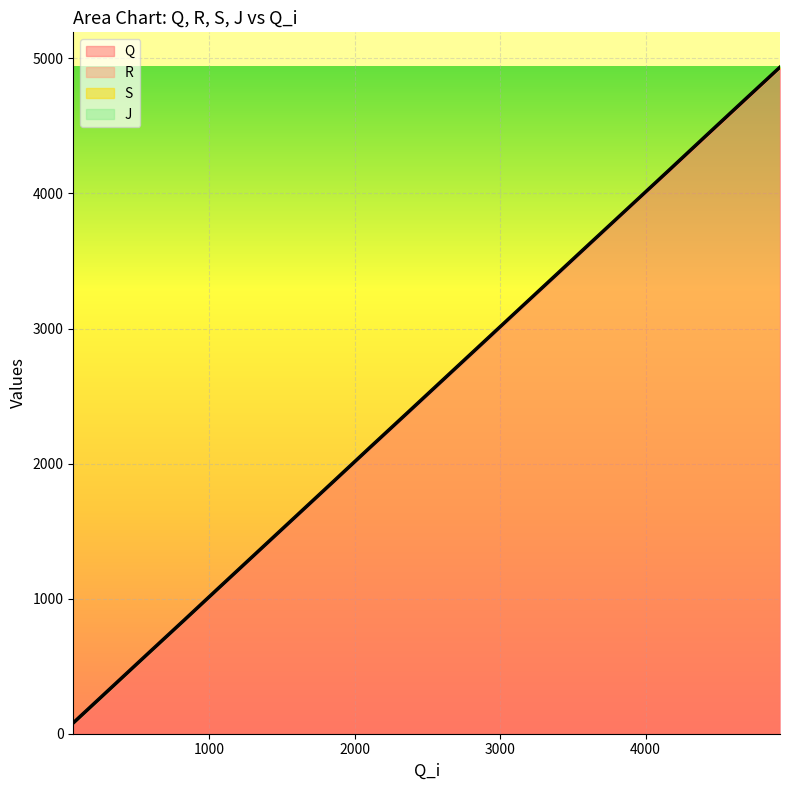

What is the maximum value shown in the chart?

4946